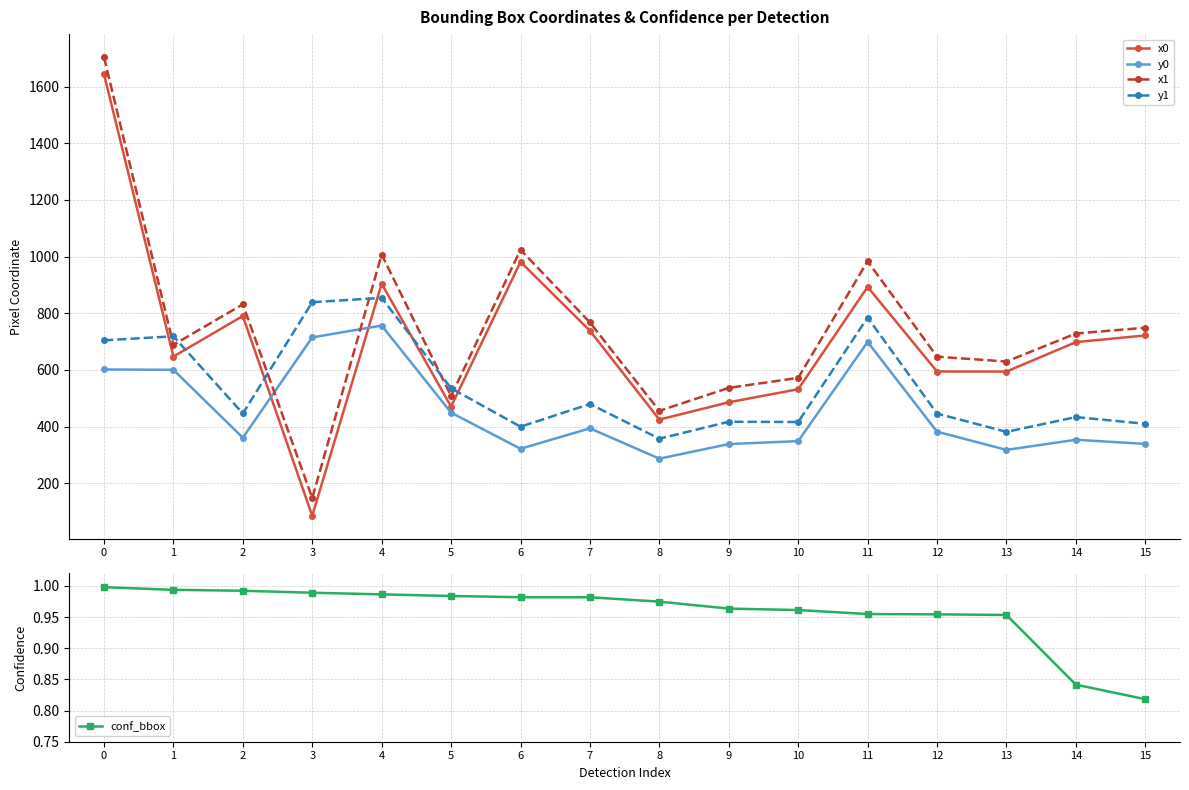

True or false: y1 has a value of 1050.6 at 0.

False